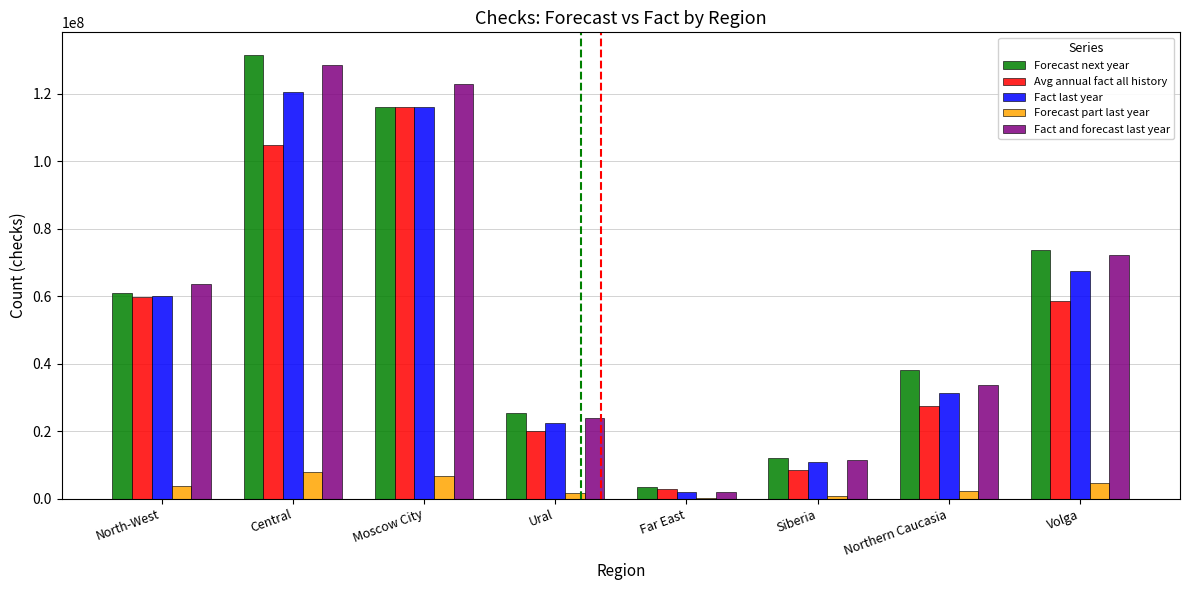

How many values in the Forecast part last year series exceed 3629902?

4